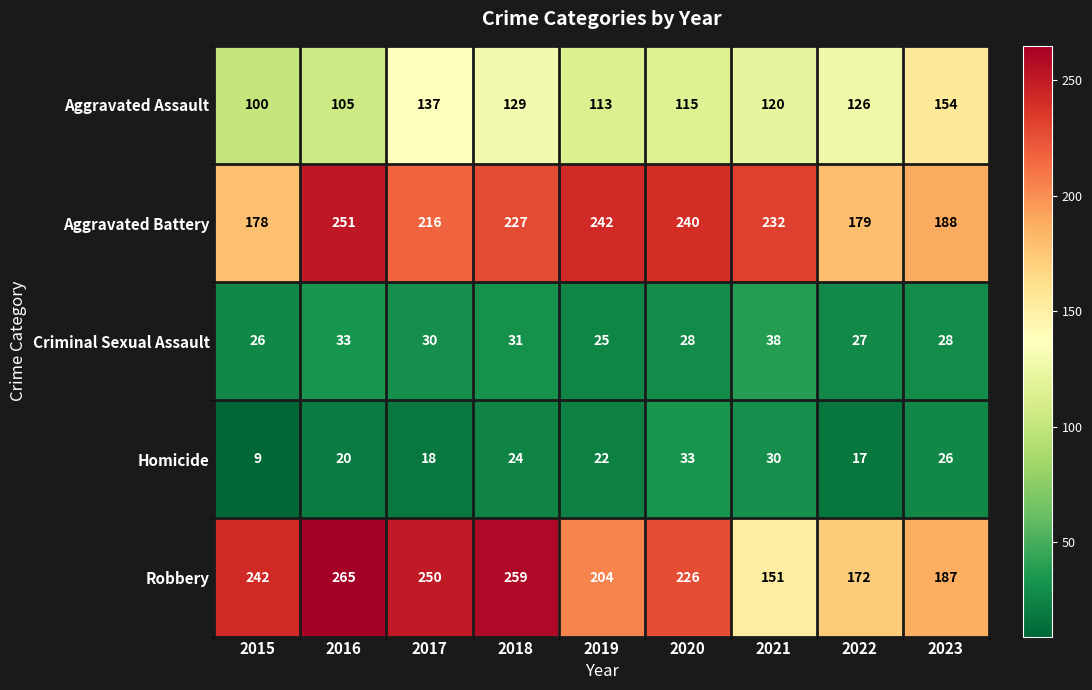

Which series changed the most between 2021 and 2022?

Aggravated Battery